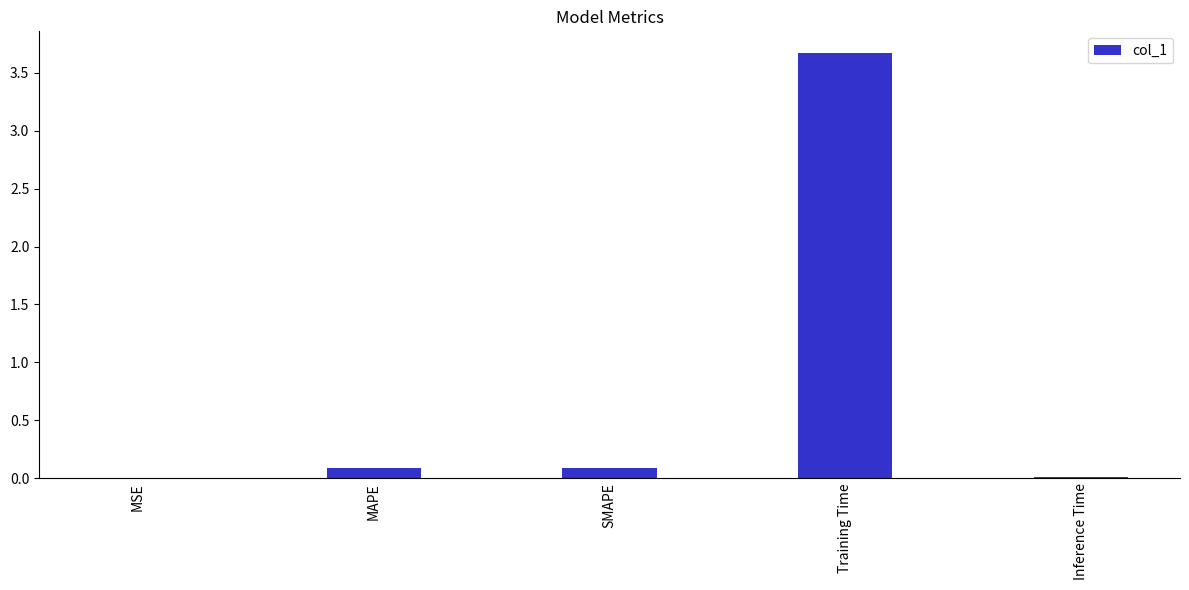

Between Training Time and Inference Time, which is larger?

Training Time